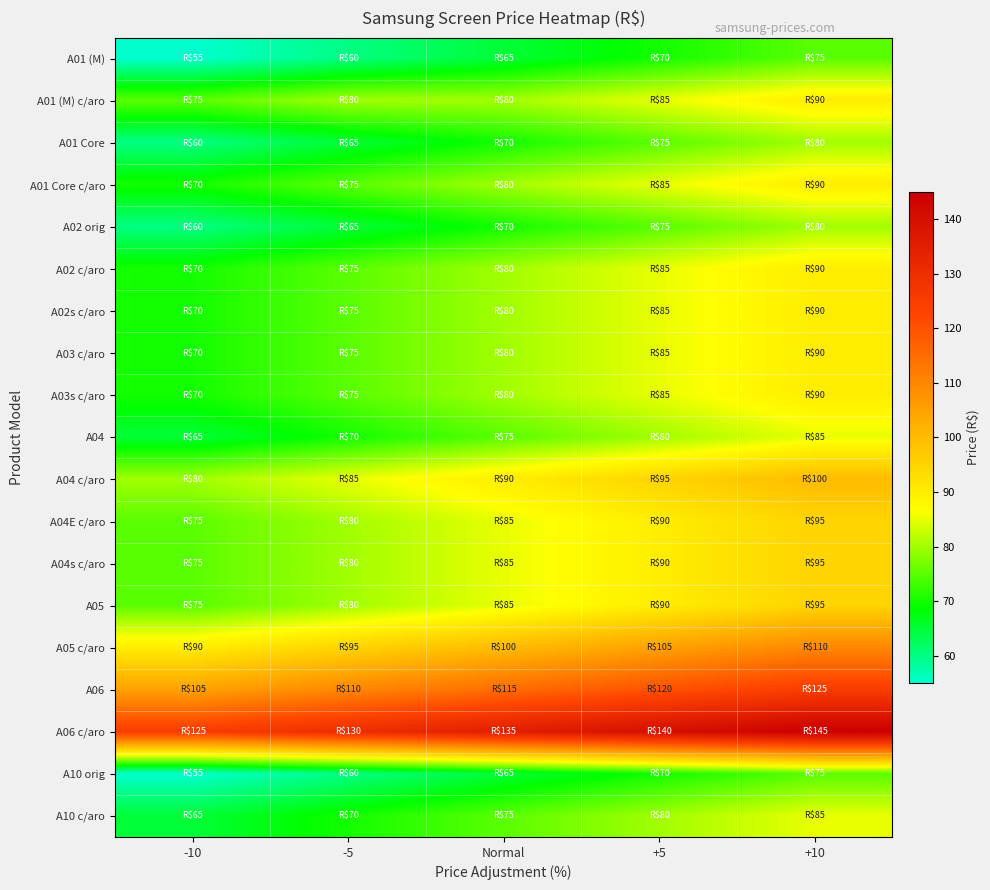

At which category does the chart reach its peak across all series?

+10